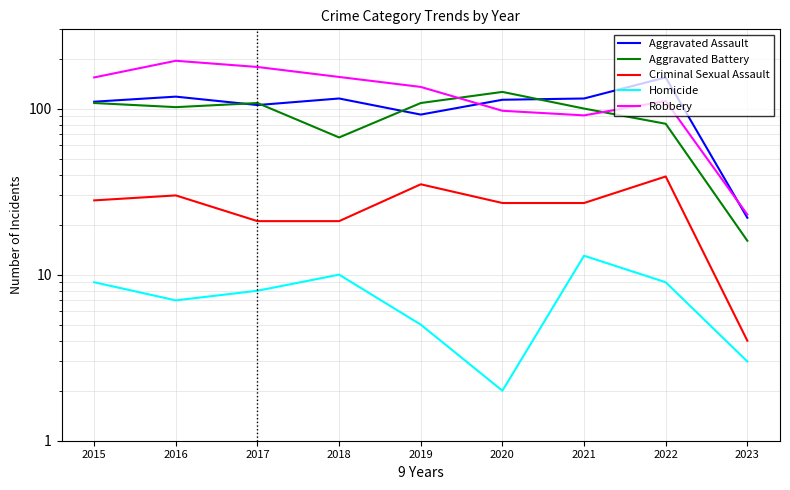

What is the minimum value shown in the chart?

2